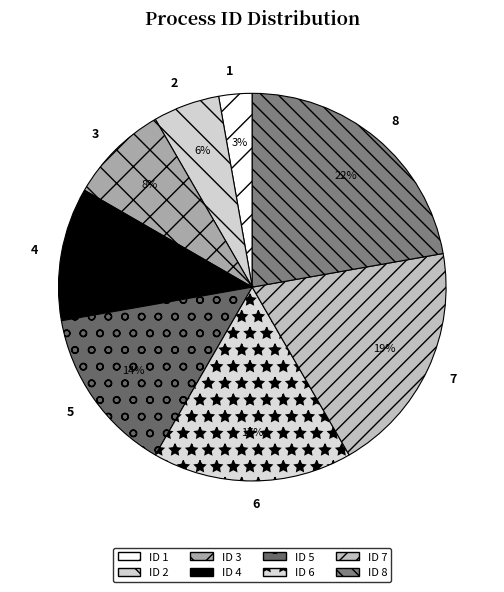

Is there a majority slice in this chart?

No